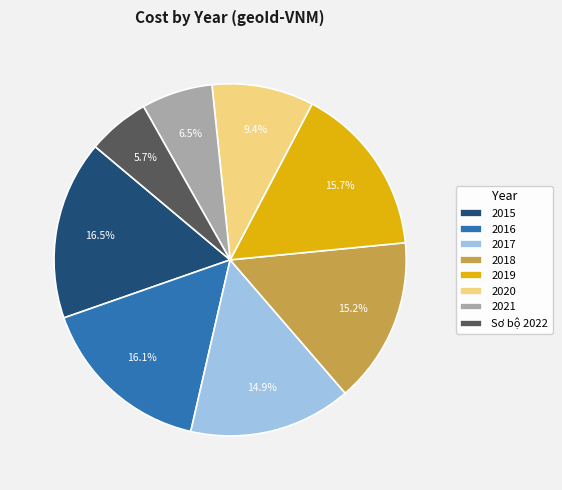

Approximately how many times larger is the value at 2018 compared to Sơ bộ 2022?

2.7